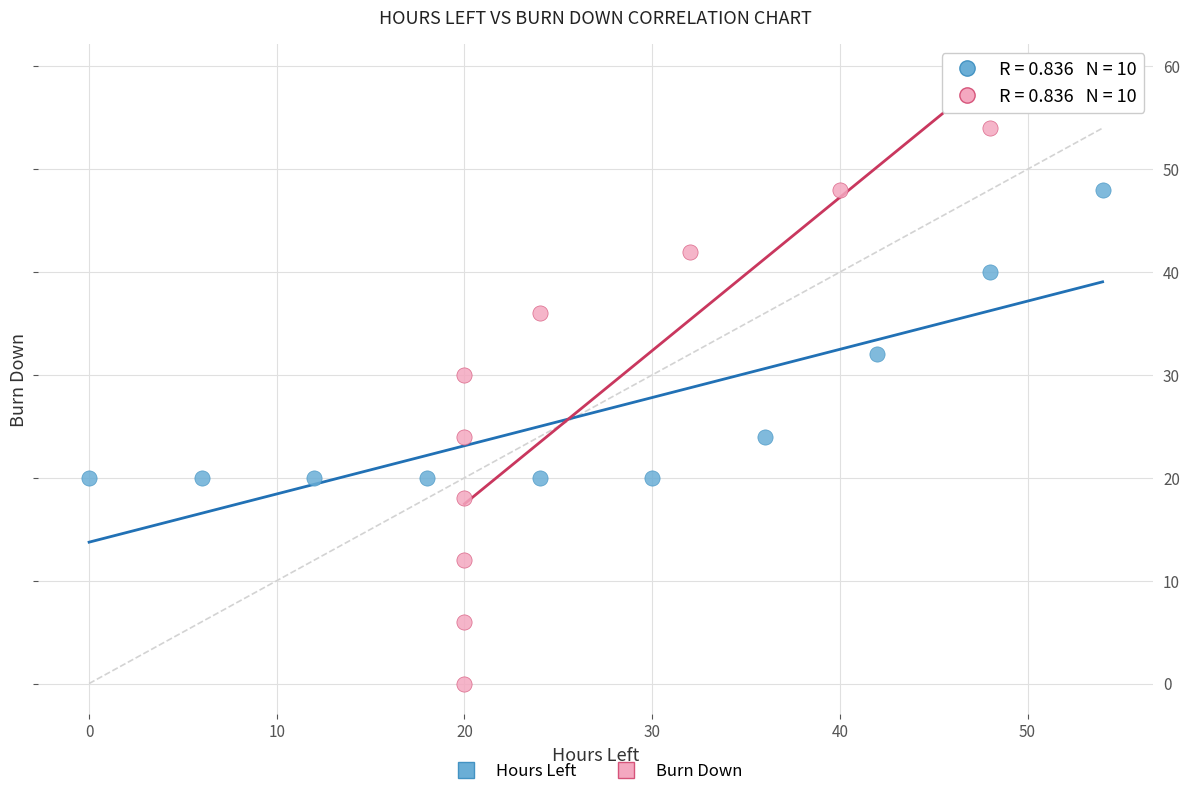

Which series contains the lowest Y value?

Burn Down